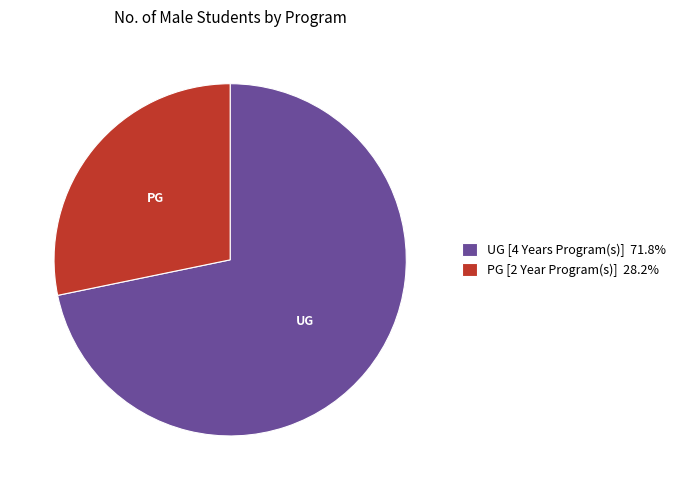

Do PG [2 Year Program(s)] 28.2% and UG [4 Years Program(s)] 71.8% together represent more than half of the pie?

Yes